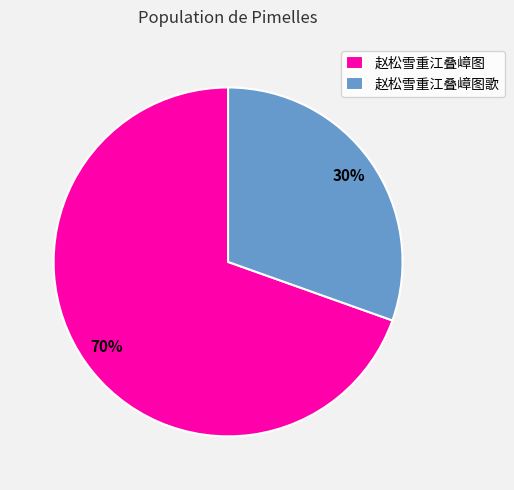

Do 赵松雪重江叠嶂图 and 赵松雪重江叠嶂图歌 together represent more than half of the pie?

Yes